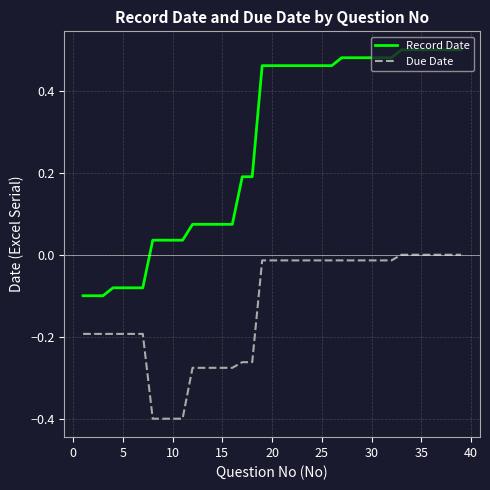

Which series has the largest total across all categories?

Record Date